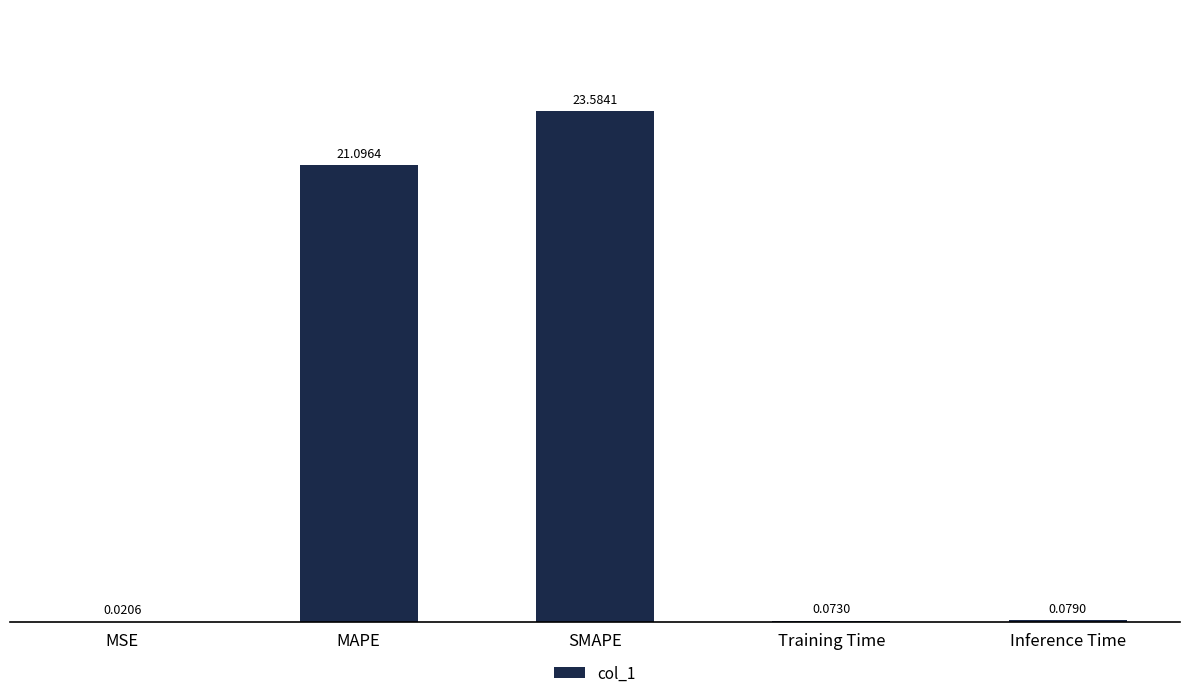

At which label is the value closest to 11?

MAPE